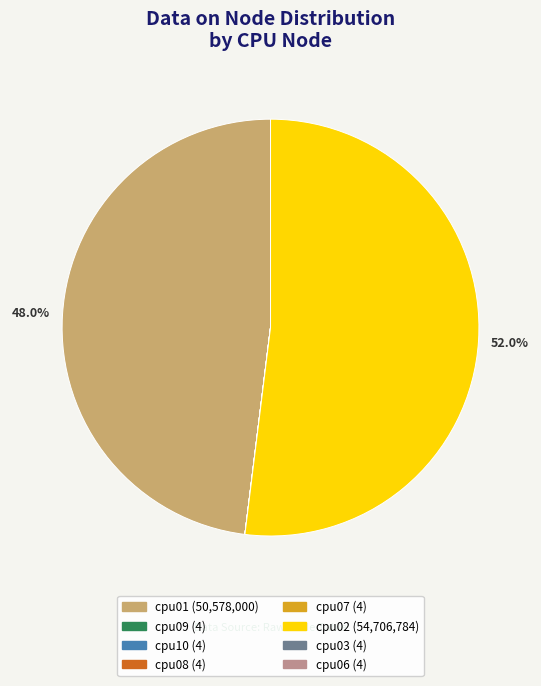

Is there a majority slice in this chart?

Yes